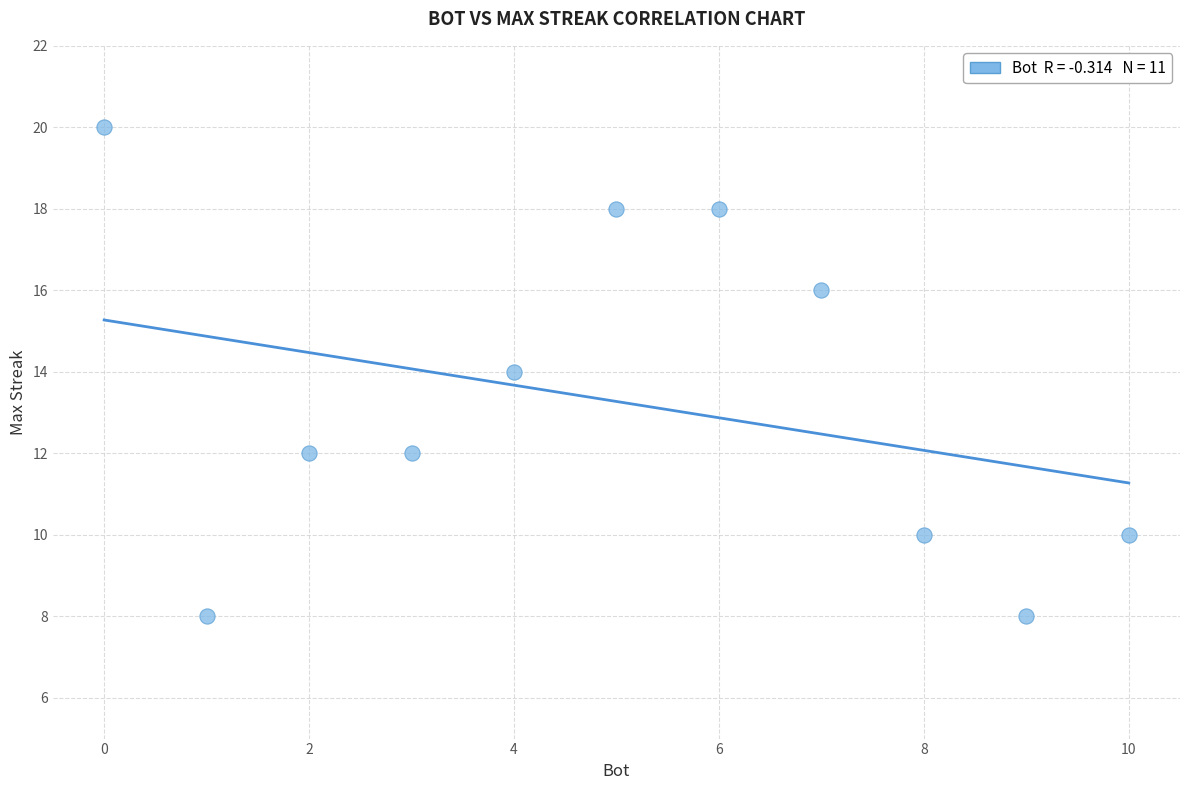

What is the range of Y values (max minus min)?

12